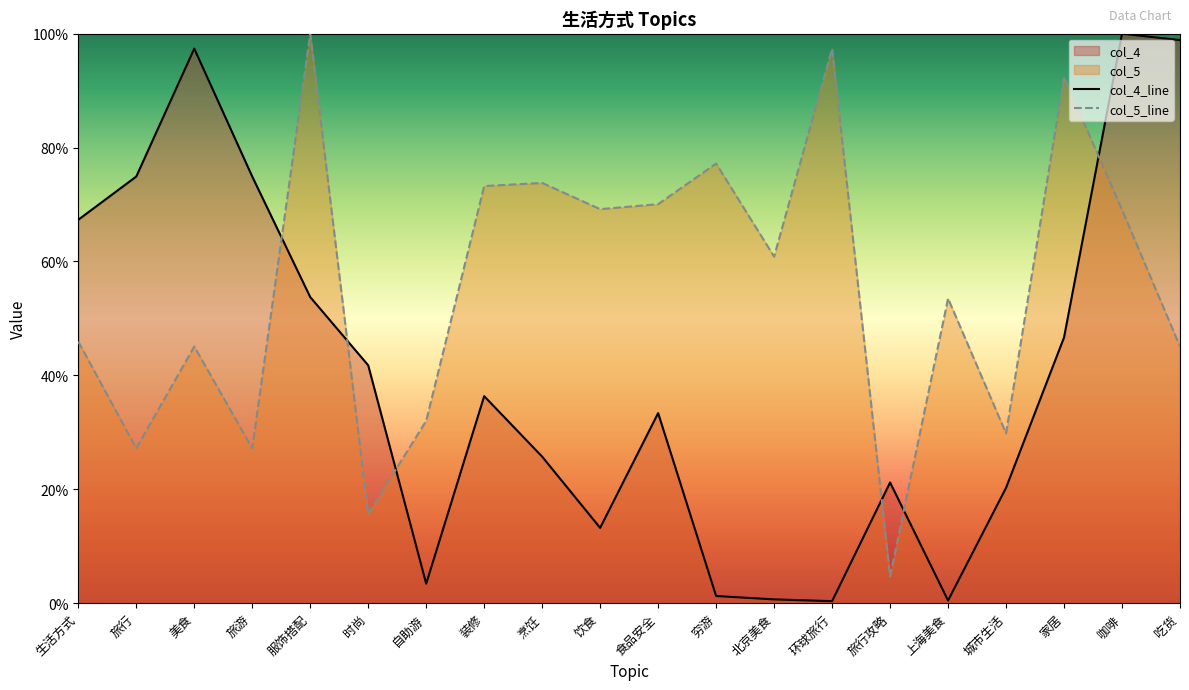

What is the difference between the second highest and second lowest values in the col_4_line series?

98.4